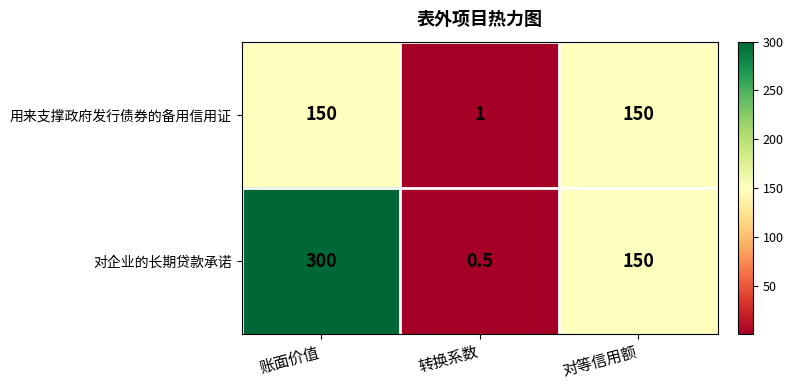

At how many categories does at least one series exceed 109?

2